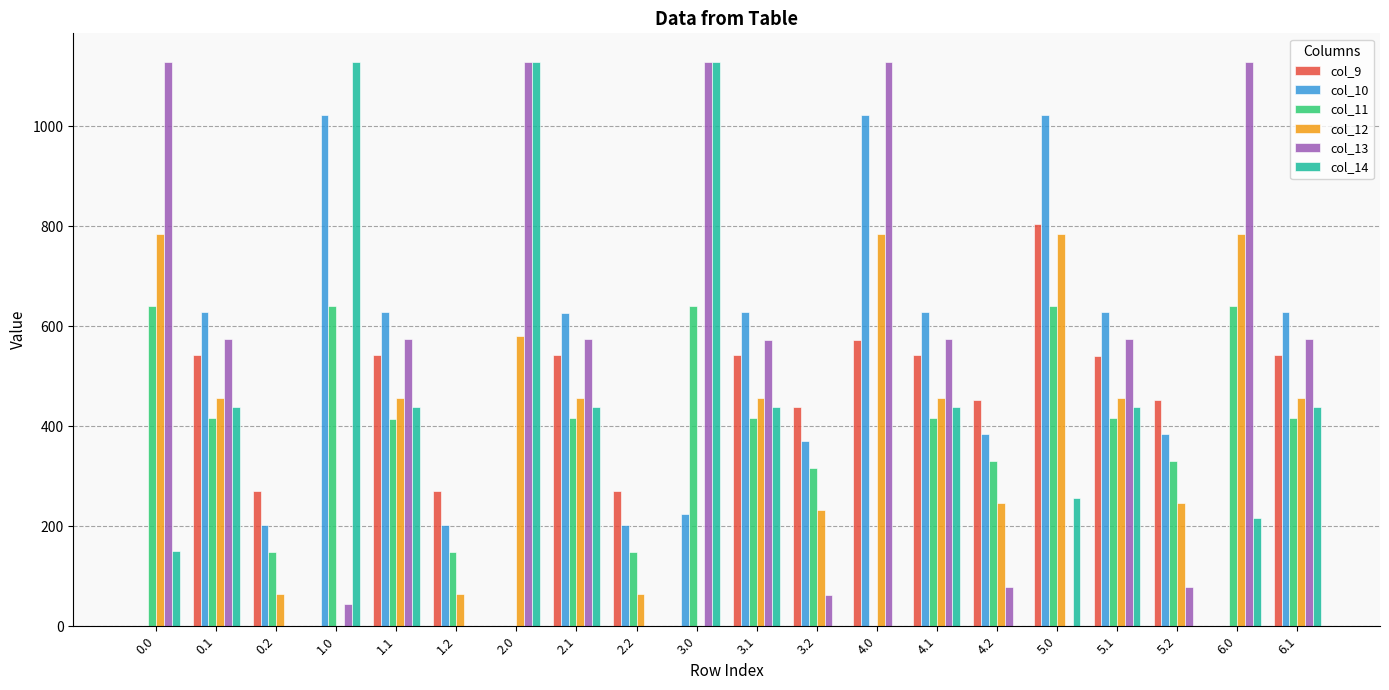

What is the maximum value shown in the chart?

1129.0